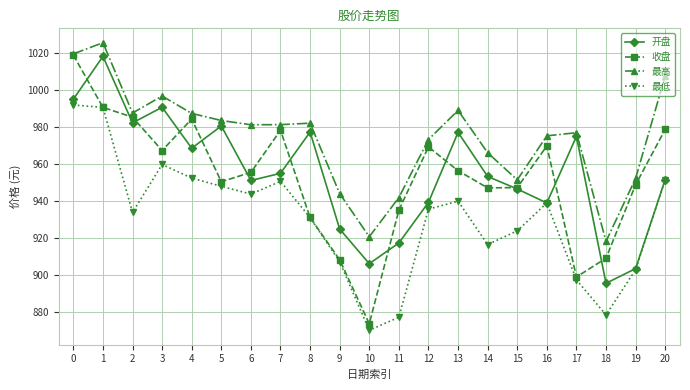

Does the chart have visible grid lines?

Yes